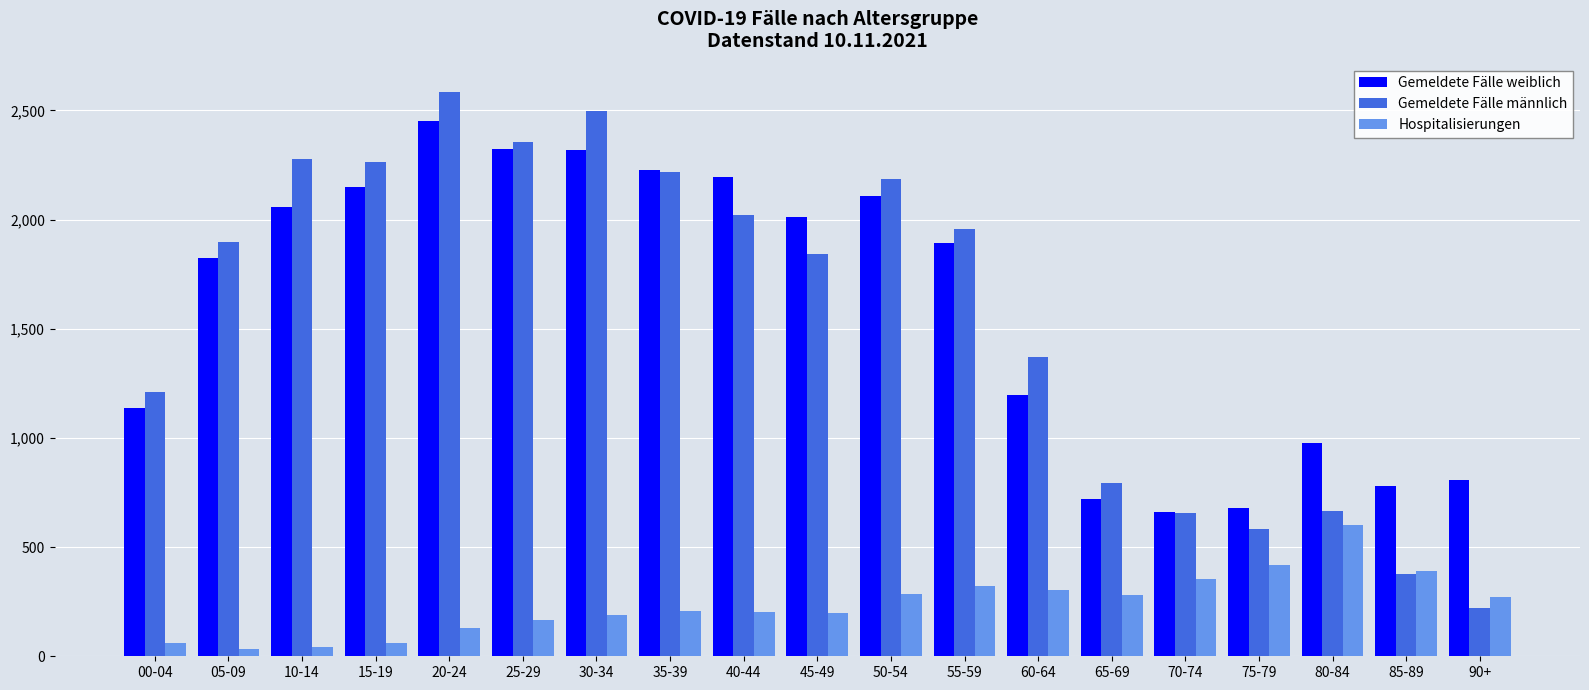

What are all the series names shown in the legend?

Gemeldete Fälle weiblich, Gemeldete Fälle männlich, Hospitalisierungen